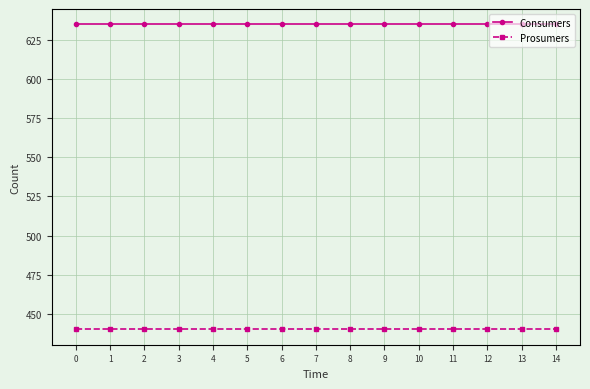

Which series has the largest total across all categories?

Consumers